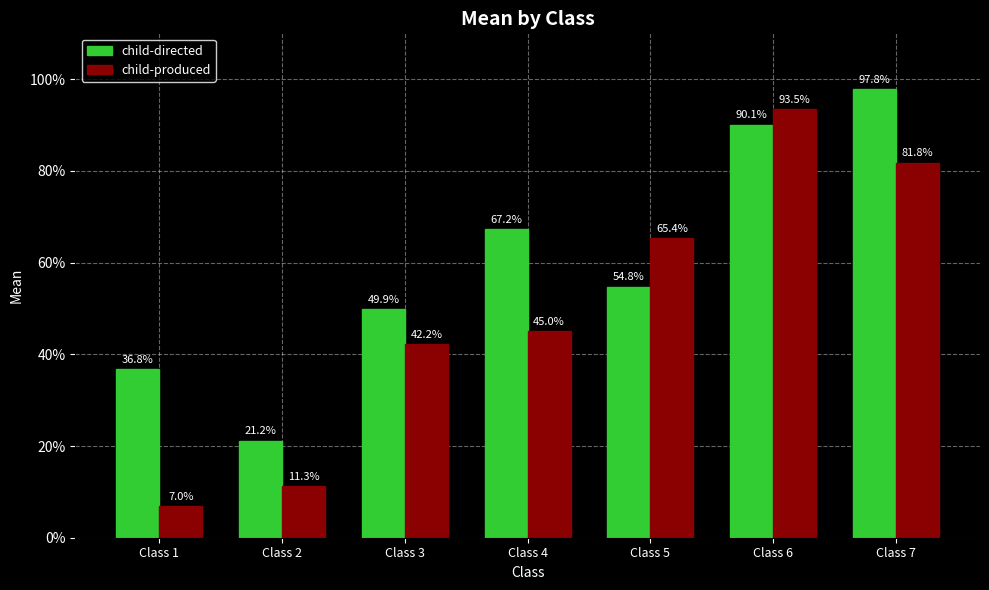

What are all the series names shown in the legend?

child-directed, child-produced